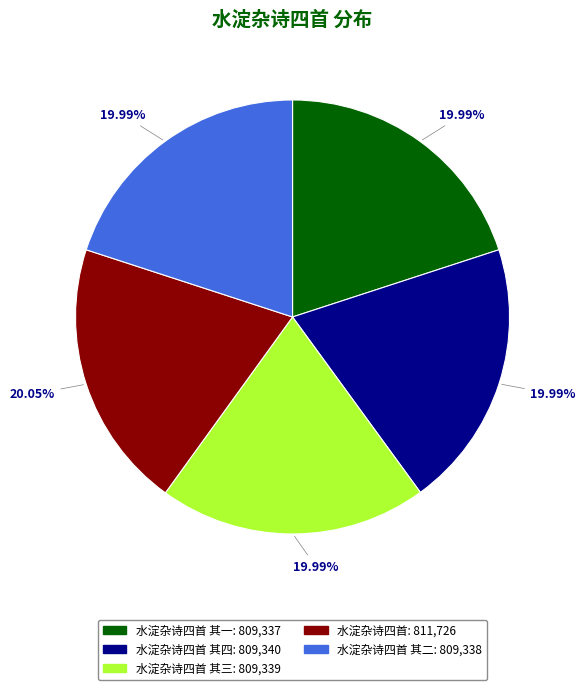

Is there a majority slice in this chart?

No